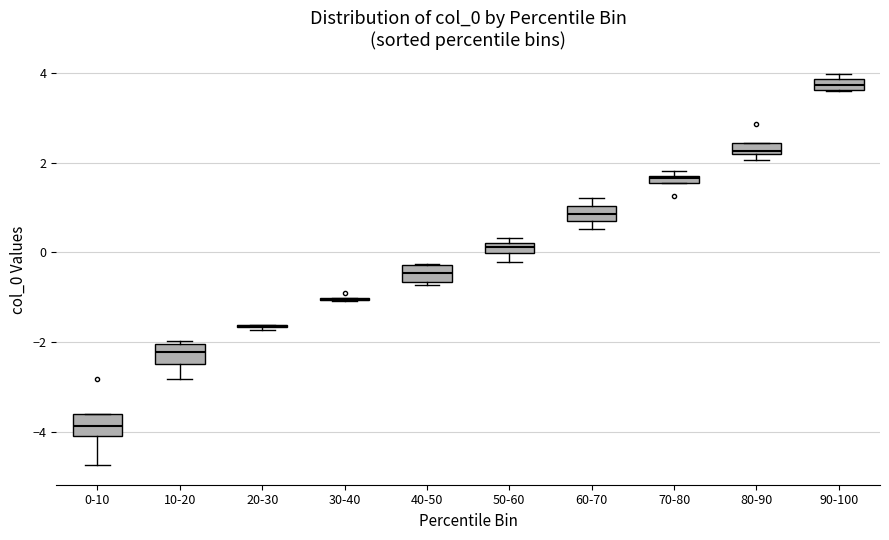

Where is the upper edge of the box for 40-50 on the y-axis? The values are not printed on the chart, so give them approximately, as read against the axis.

-0.2